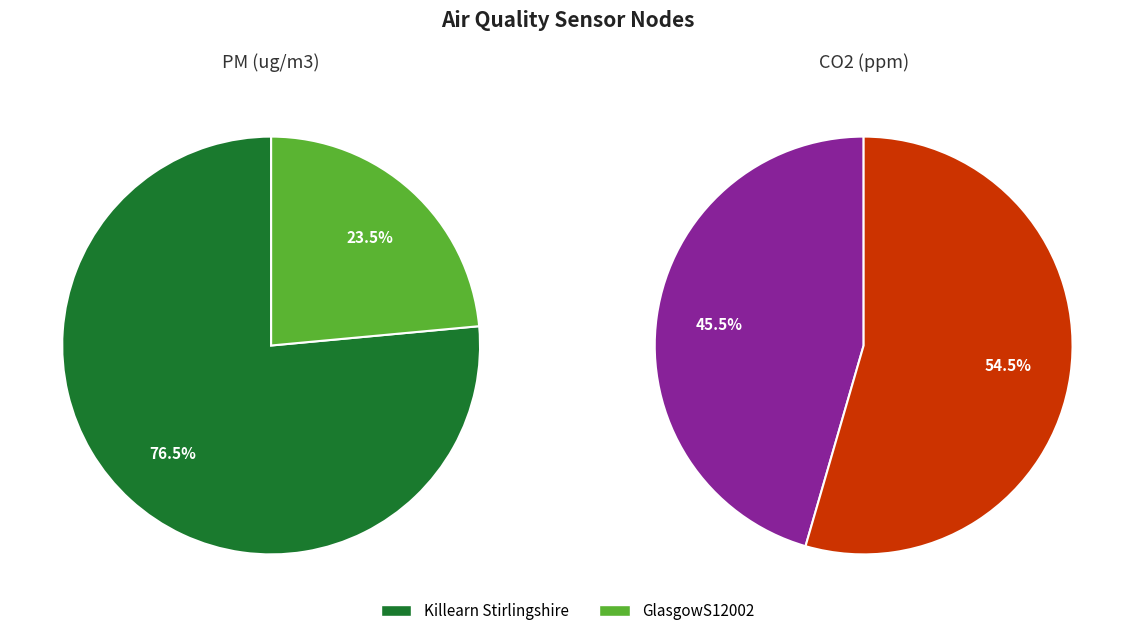

Which category has the smallest portion of the pie?

GlasgowS12002